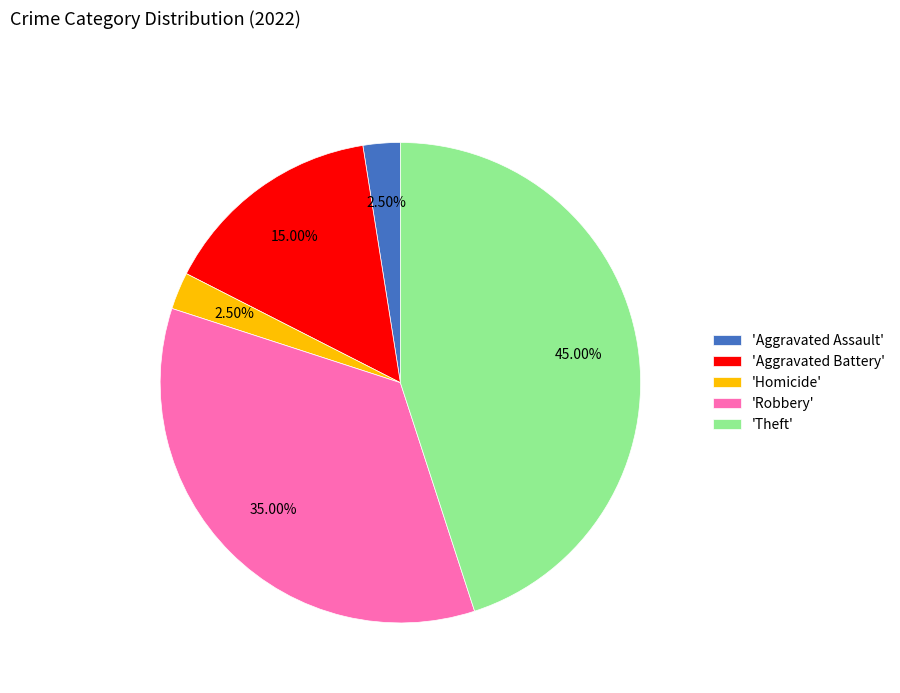

Combined, do 'Homicide' and 'Robbery' account for over 50%?

No